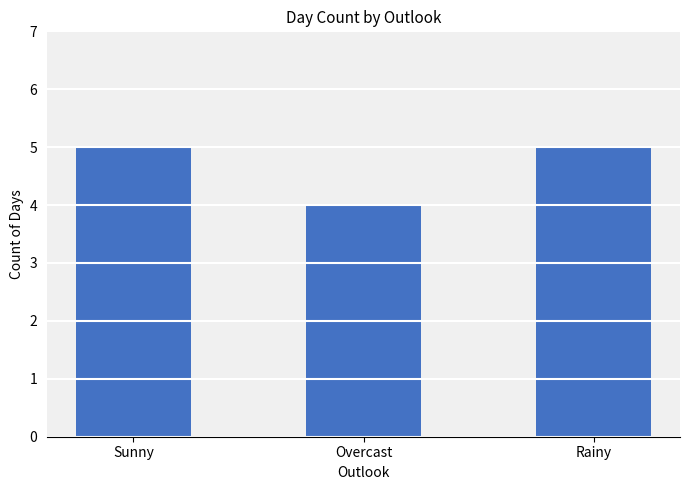

Between Rainy and Overcast, which is larger?

Rainy